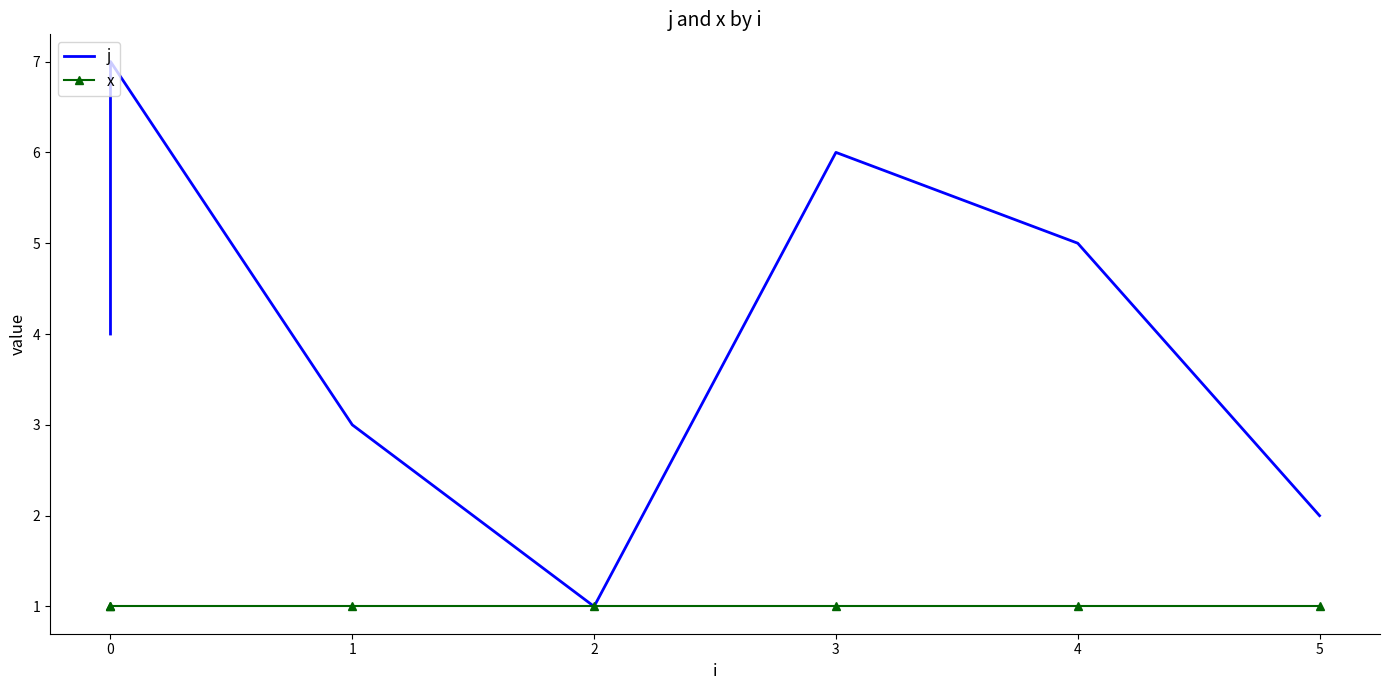

True or false: x and j intersect in this chart.

False